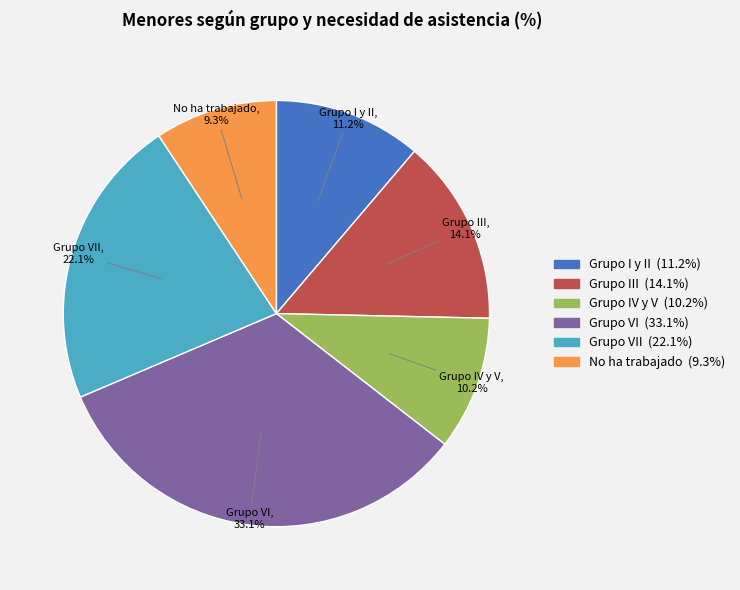

To the nearest percent, what is the difference between the largest and smallest slice percentages?

24%